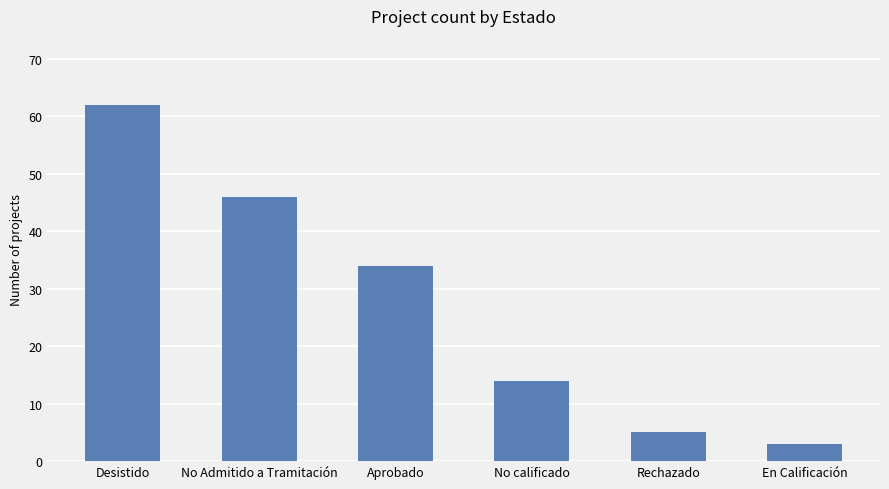

List the labels in order of value, largest first.

Desistido, No Admitido a Tramitación, Aprobado, No calificado, Rechazado, En Calificación